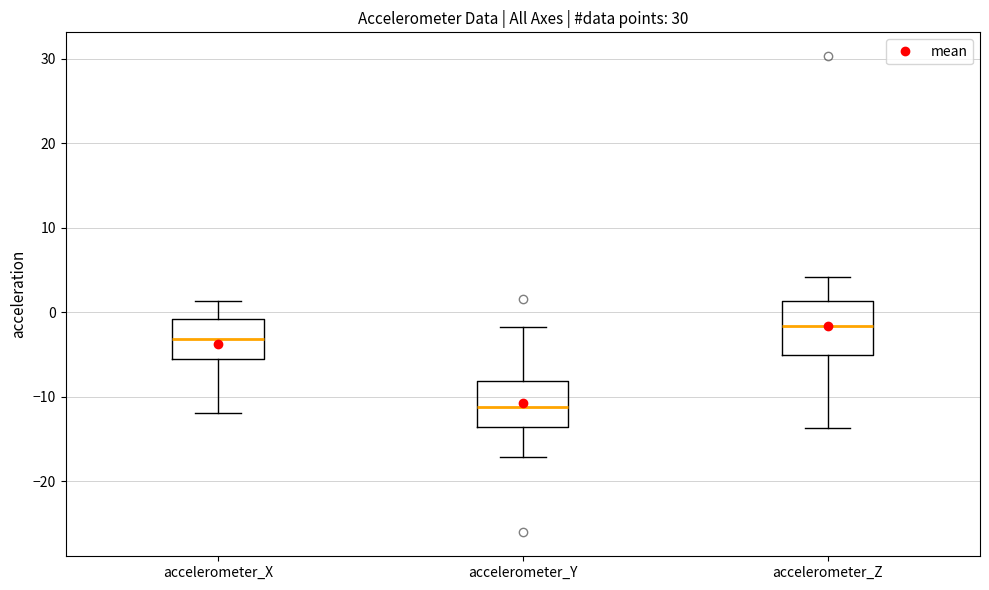

Reading left to right, transcribe this box plot: for each box, give where its median line is, the range the box spans, and where its two whiskers end, as read against the y-axis. The values are not printed on the chart, so give them approximately, as read against the axis.

accelerometer_X: median -3, box -6 to -1, whiskers -12 to 1
accelerometer_Y: median -11, box -14 to -8, whiskers -17 to -2
accelerometer_Z: median -2, box -5 to 1, whiskers -14 to 4